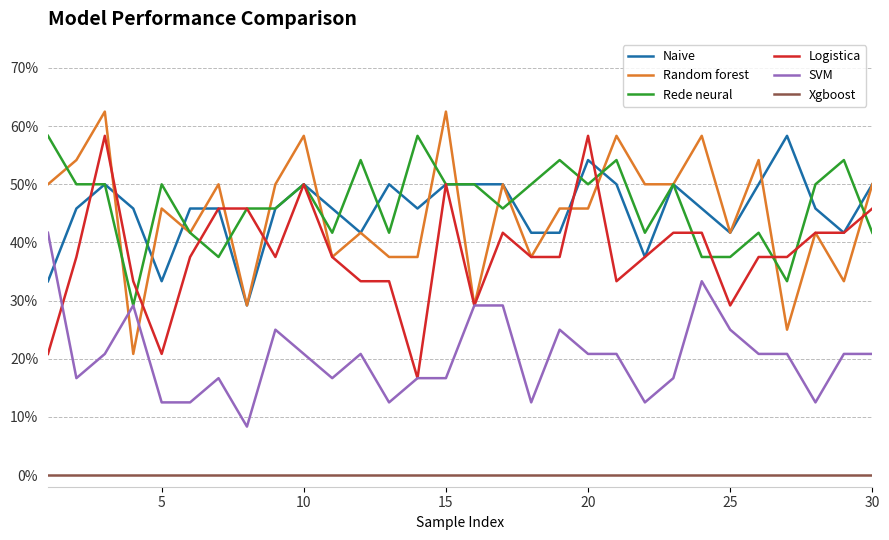

True or false: Rede neural and Logistica cross at least once.

True